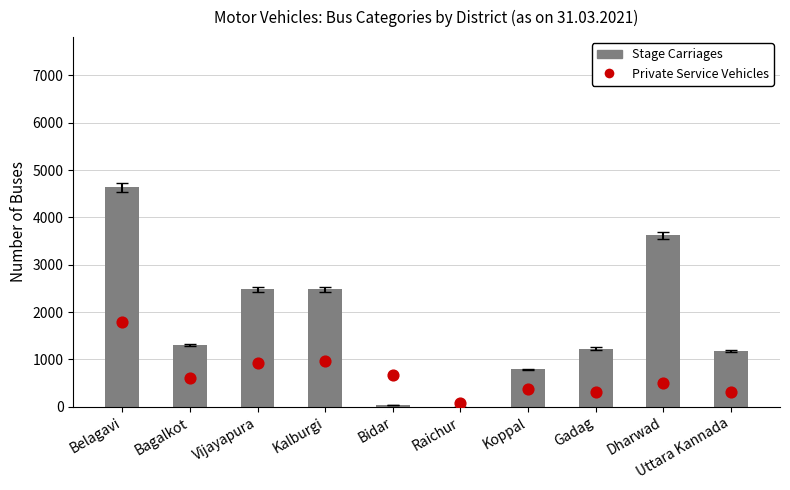

Which series reaches the maximum Y coordinate?

Stage Carriages